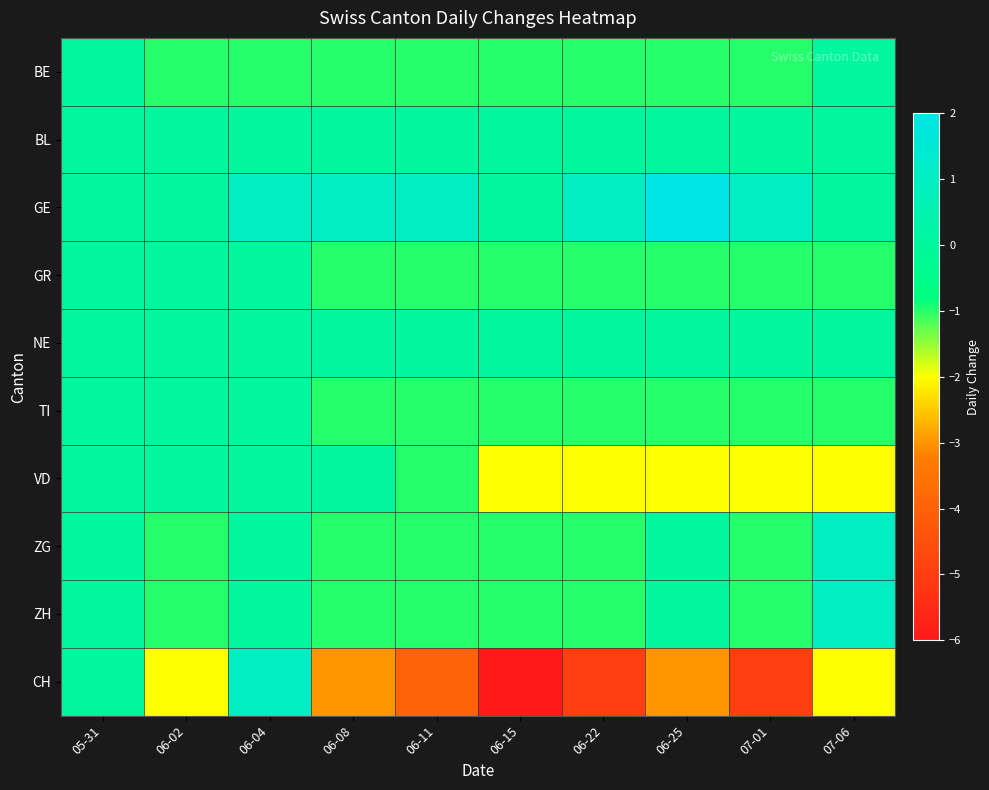

Rank the series at 06-15 from highest to lowest value.

BL, GE, NE, BE, GR, TI, ZG, ZH, VD, CH